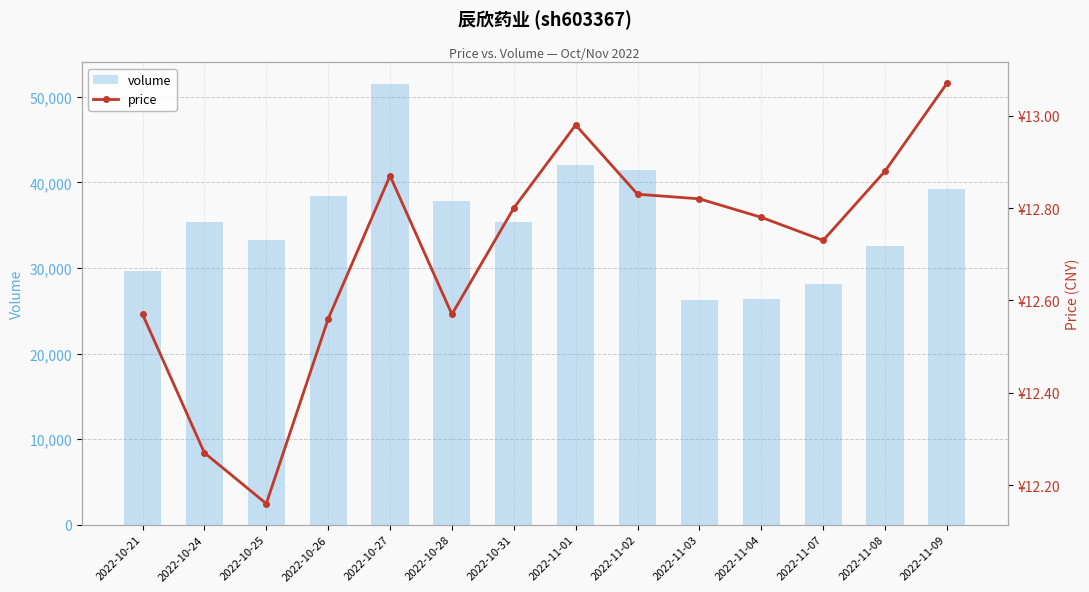

Which series has the largest total across all categories?

volume